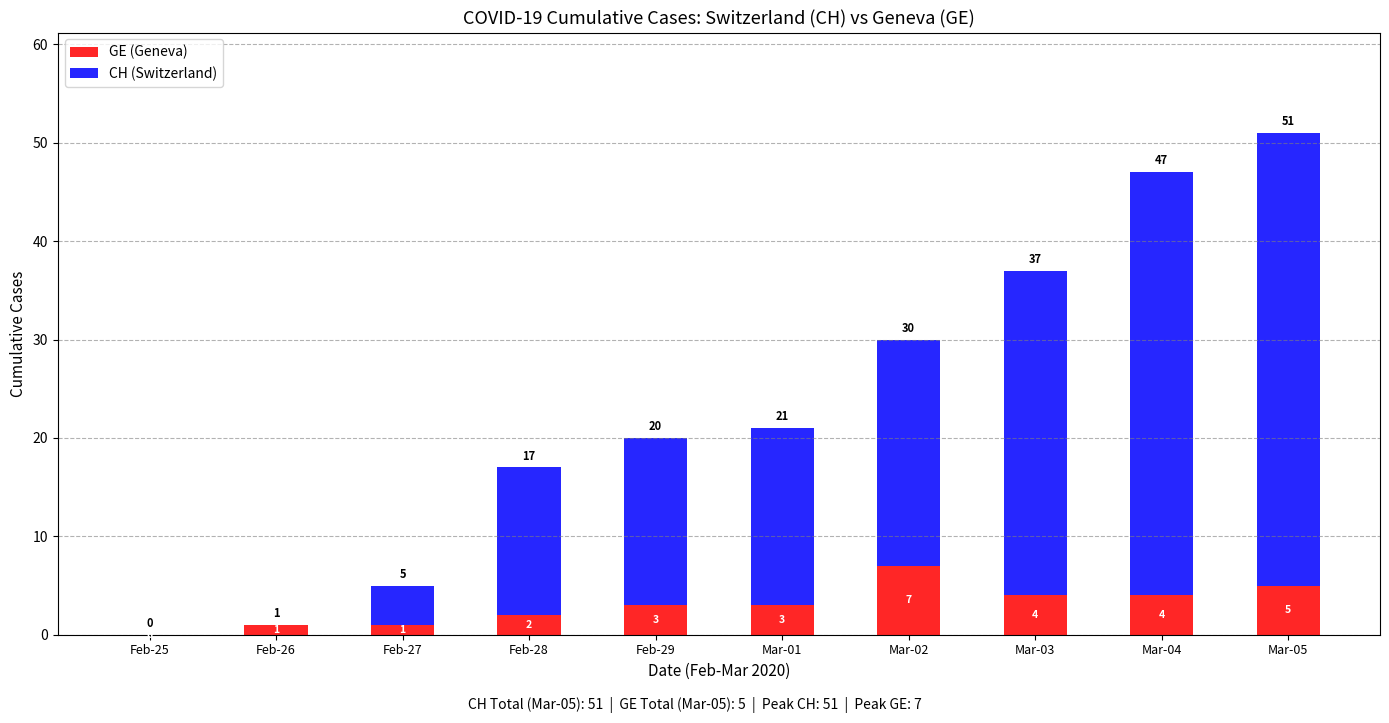

The value of GE (Geneva) at Feb-29 is 3. True or false?

True